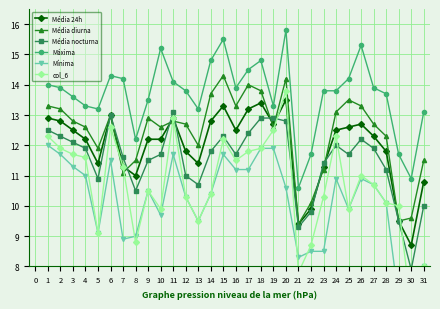

What is the value of the Mínima point at the 3rd from the left?

11.3